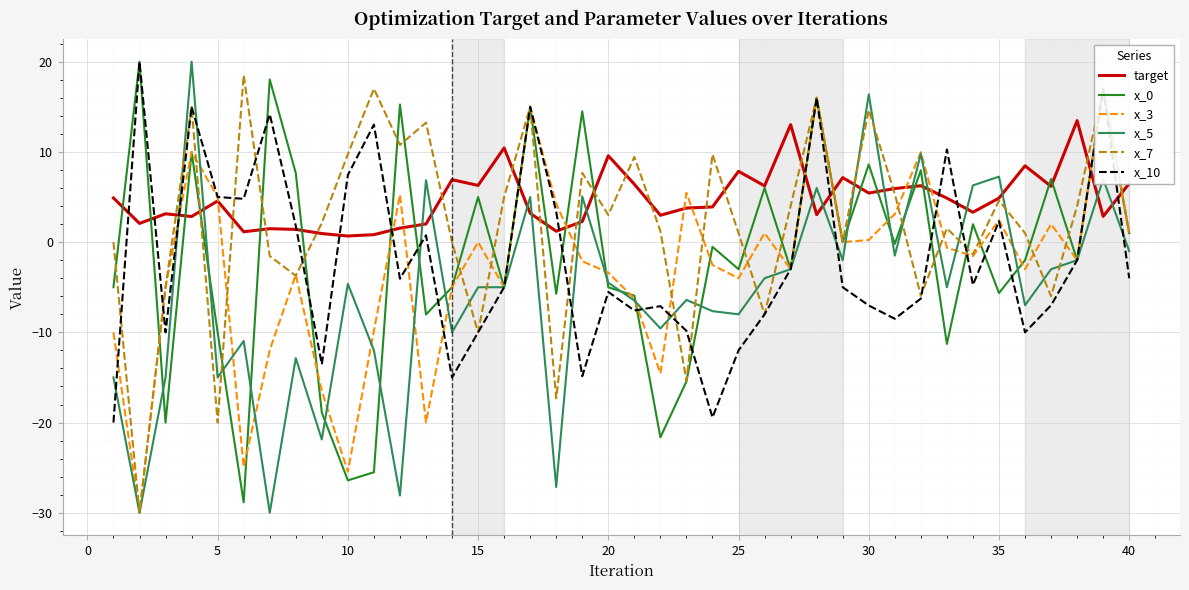

What is the difference between the maximum and minimum values in the target series?

12.8